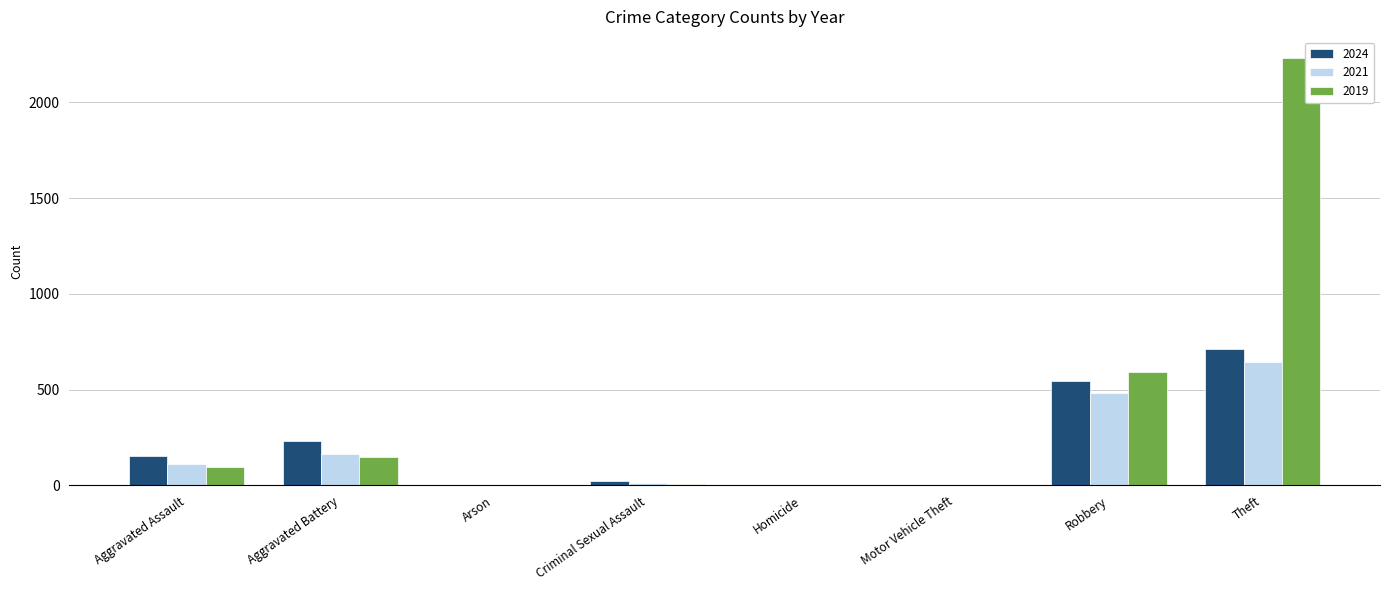

At which label does 2021 reach its peak?

Theft